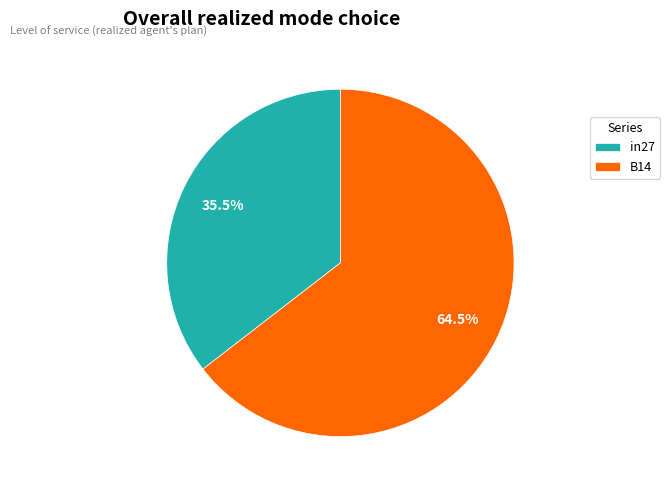

Between B14 and in27, which is larger?

B14